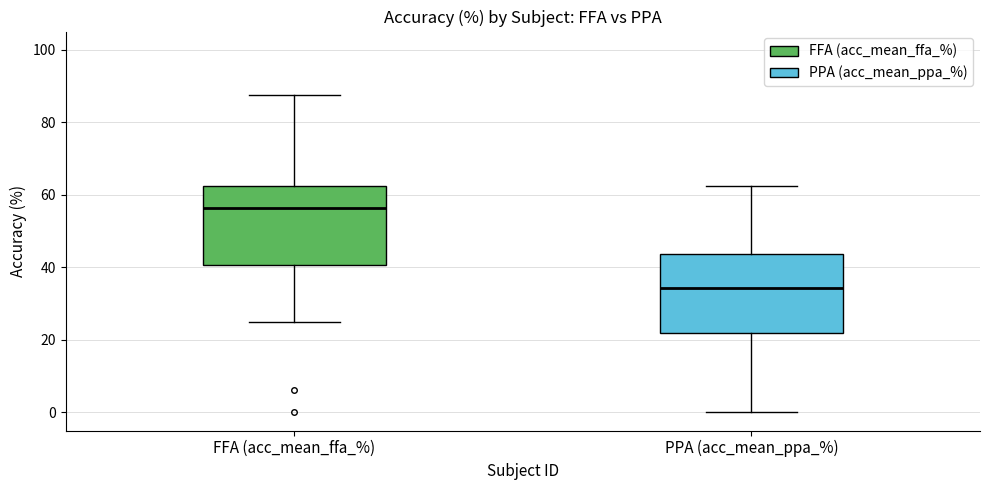

Reading left to right, read every box against the y-axis: the position of its median line, the range the box covers, and the ends of its whiskers. The values are not printed on the chart, so give them approximately, as read against the axis.

FFA (acc_mean_ffa_%): median 56, box 40 to 62, whiskers 26 to 88
PPA (acc_mean_ppa_%): median 34, box 22 to 44, whiskers 0 to 62